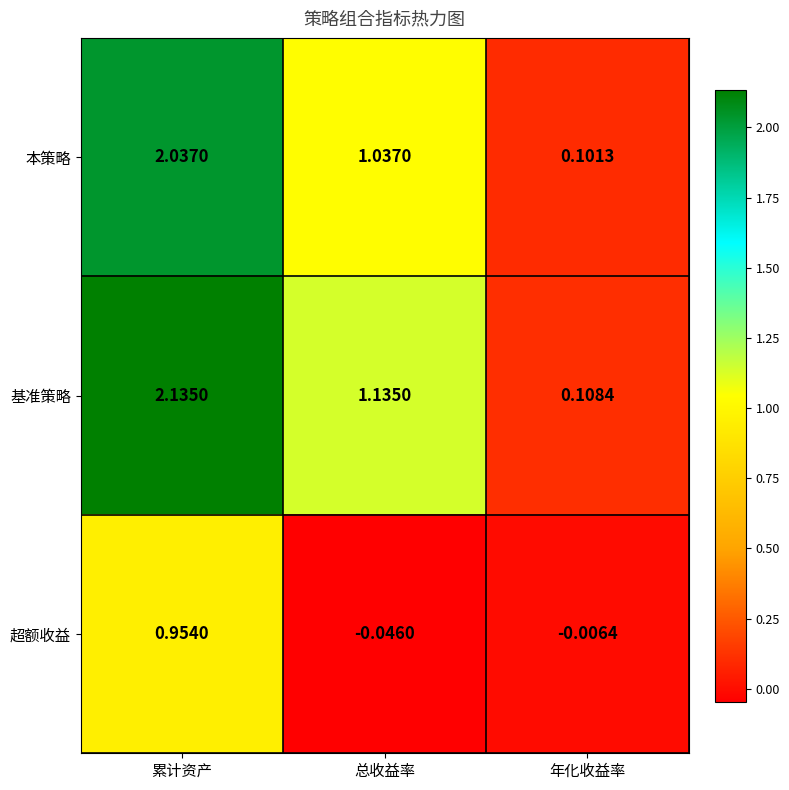

What is the spread (max minus min) of values at 累计资产?

1.2